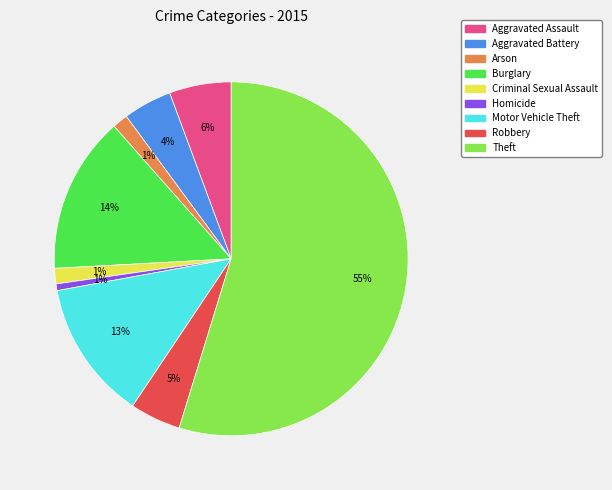

What percentage is the Homicide slice, to the nearest percent?

1%